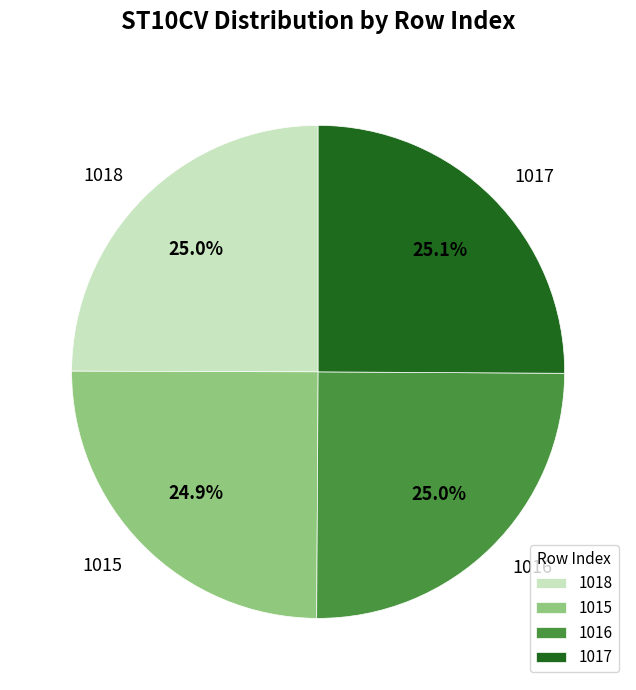

What is the ratio of the value at 1018 to the value at 1016?

1.0